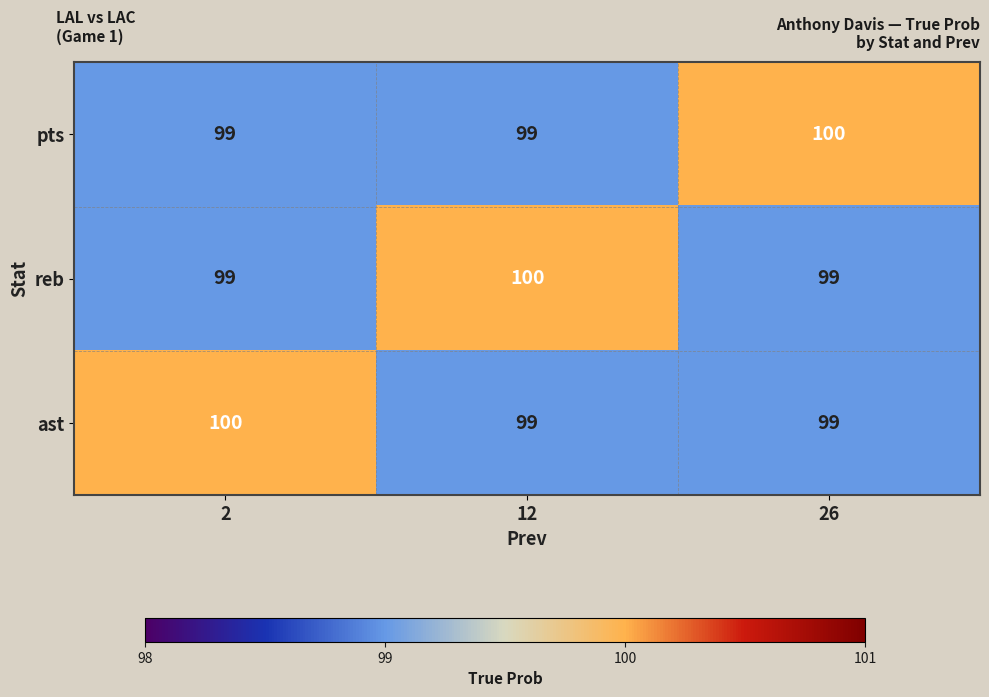

What value does the pts series have at 2?

99